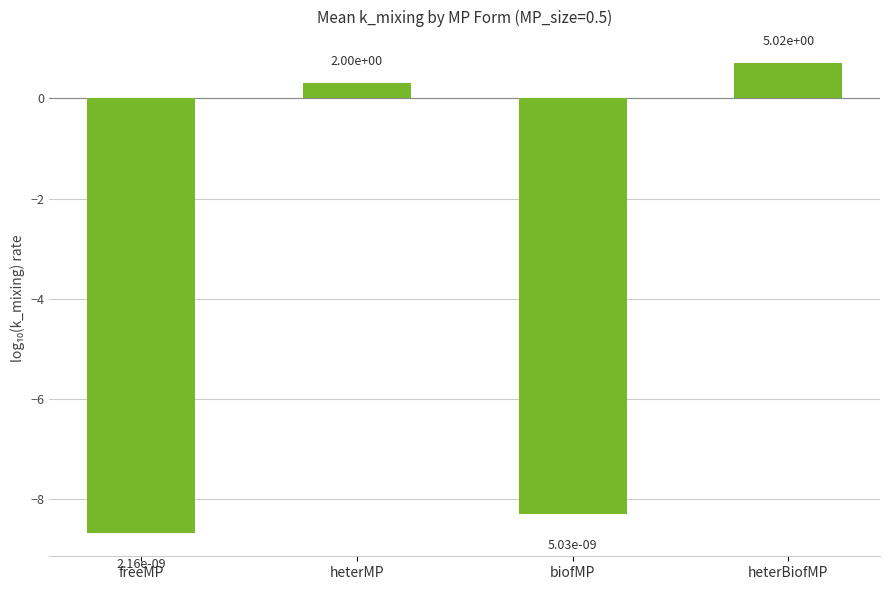

Reading left to right, extract all data points from this chart.

-8.7	0.3	-8.3	0.7